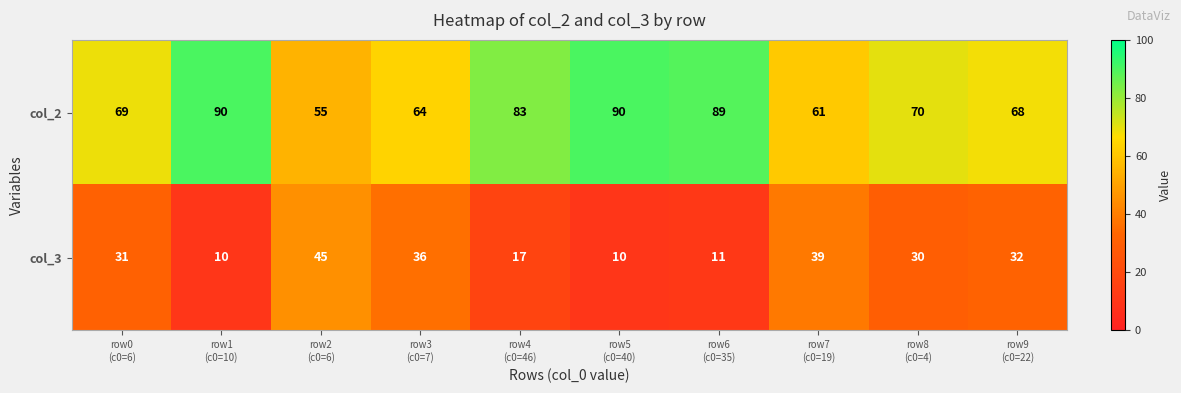

What is the difference between the maximum and minimum values in the col_3 series?

35